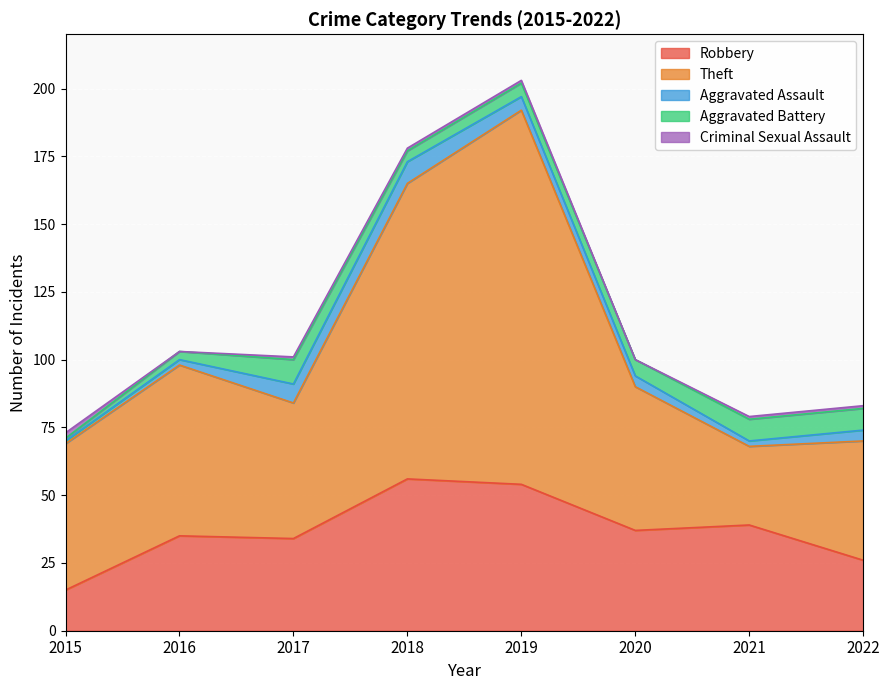

Which series has the largest total across all categories?

Theft